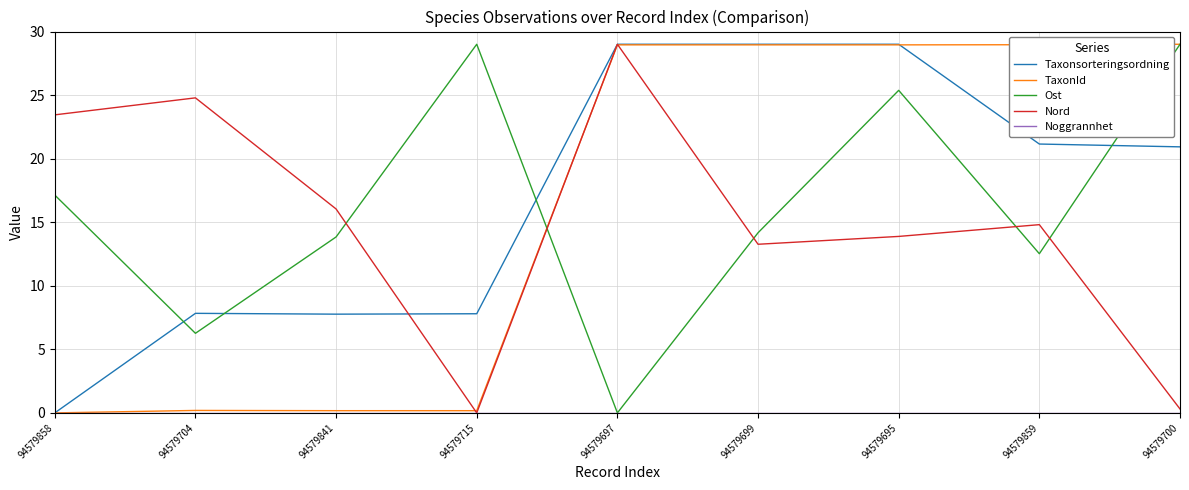

True or false: Nord and Ost cross at least once.

True